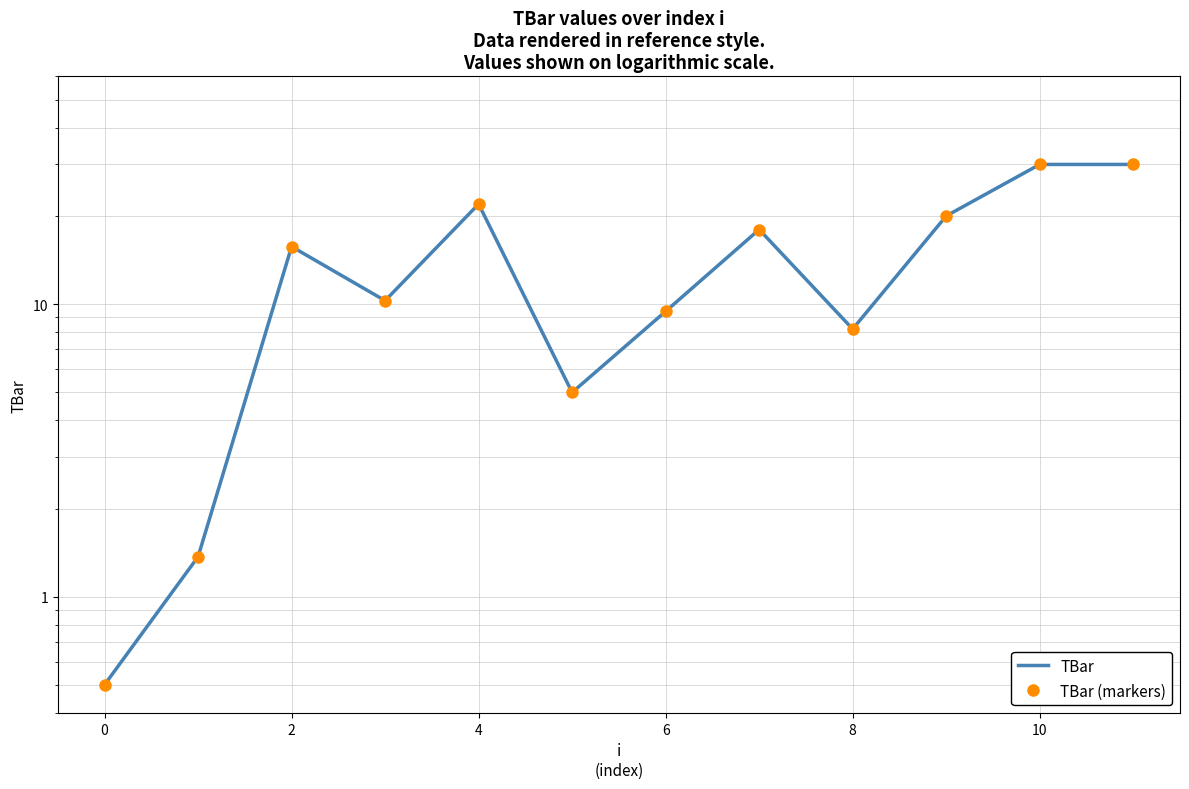

How many distinct data groups are displayed?

2